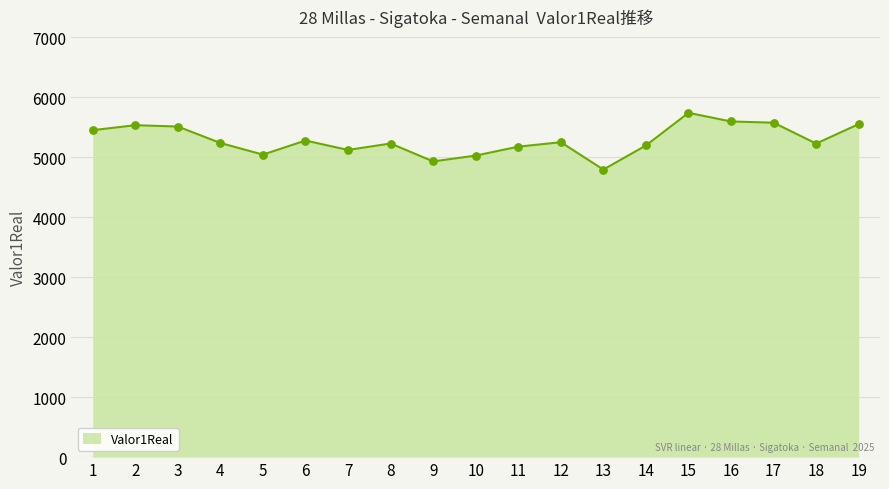

Between 11 and 4, which is larger?

4